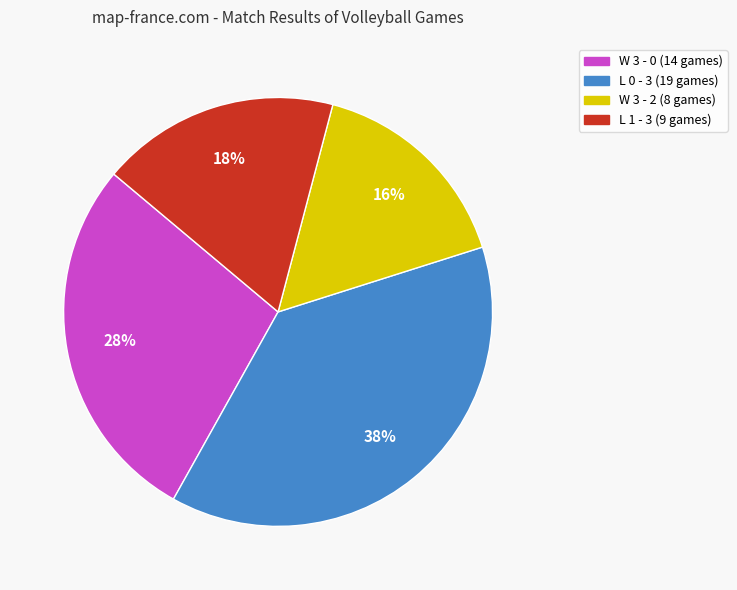

To the nearest percent, what percentage of the pie is W 3 - 0?

28%